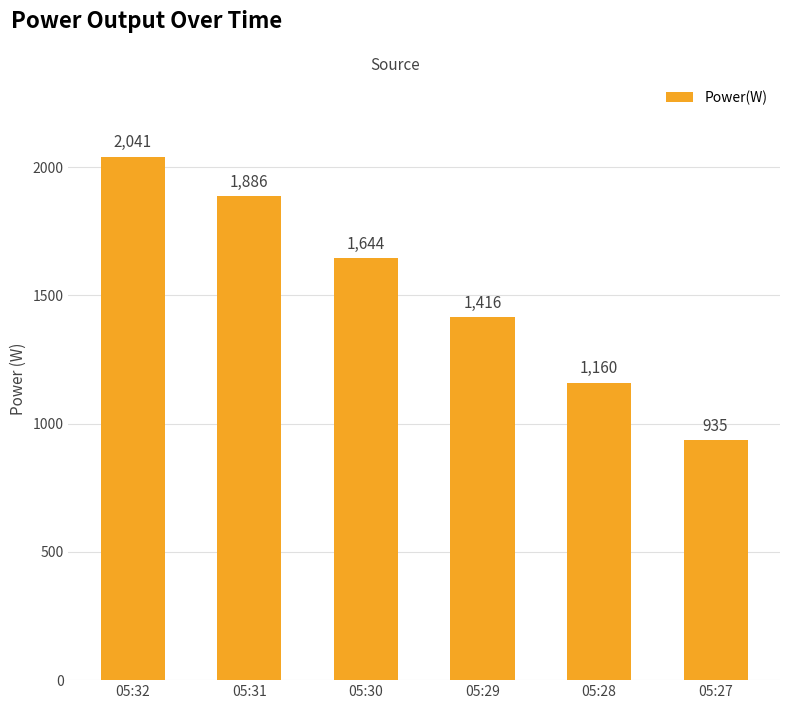

Approximately how many times larger is the value at 05:27 compared to 05:29?

0.7